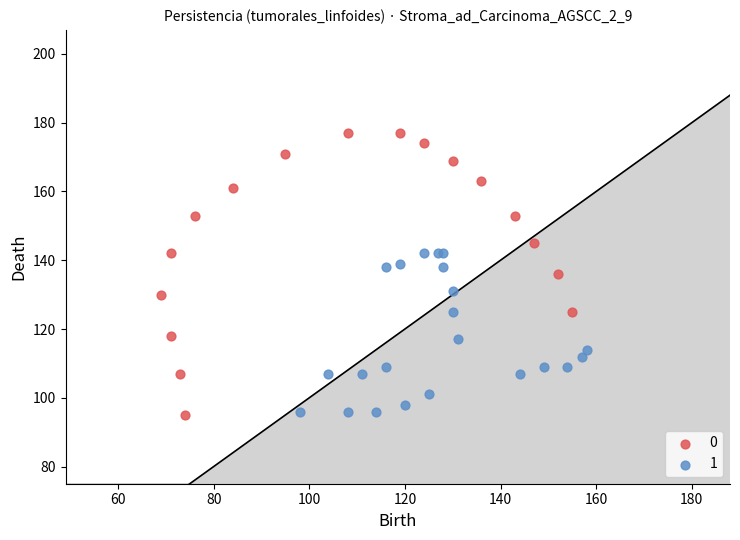

What are all the series names shown in the legend?

0, 1